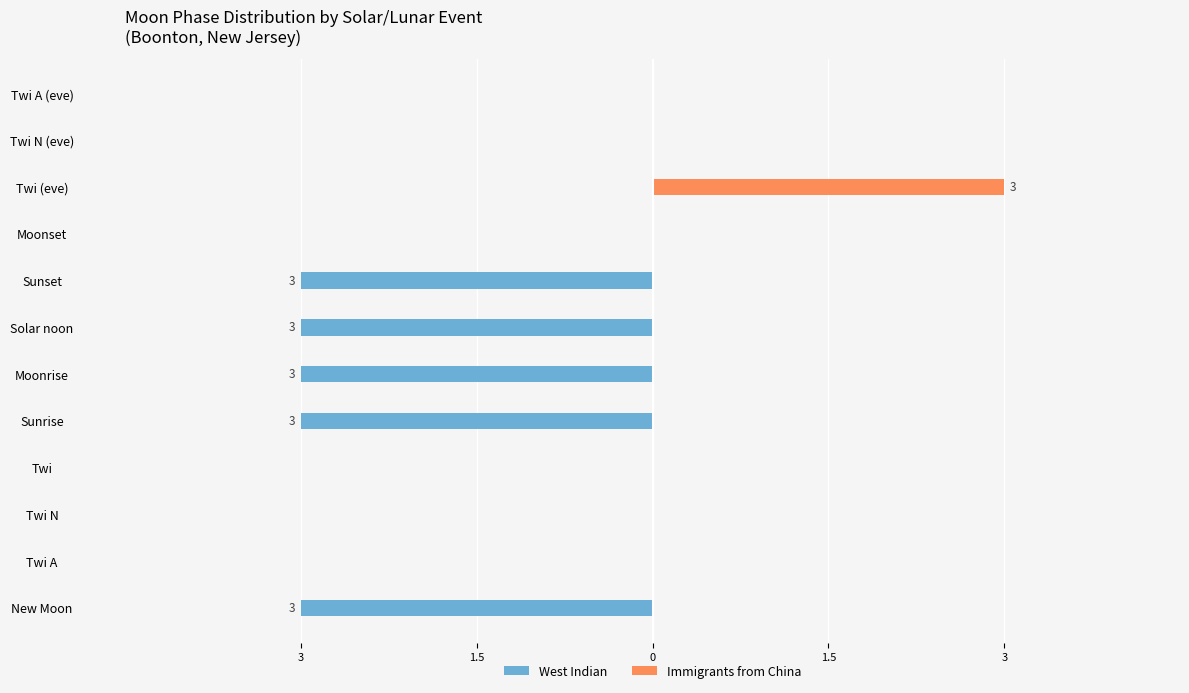

What is the sum of all West Indian values?

-15